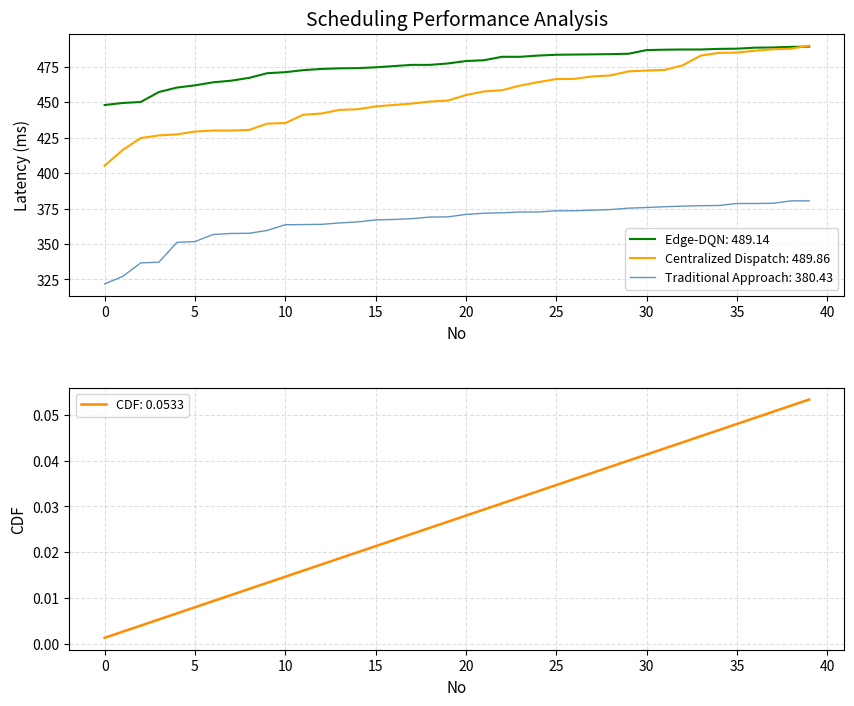

Is it true that Traditional Approach: 380.43 equals 147.6 at 5?

False